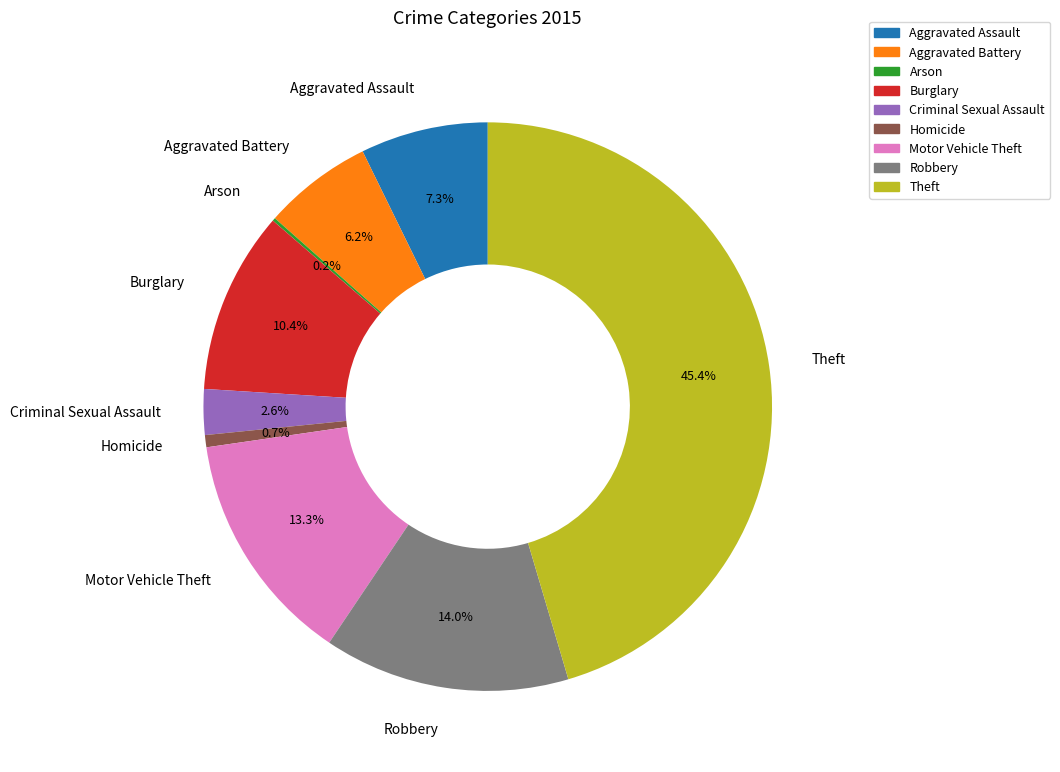

Does any single category account for the majority?

No